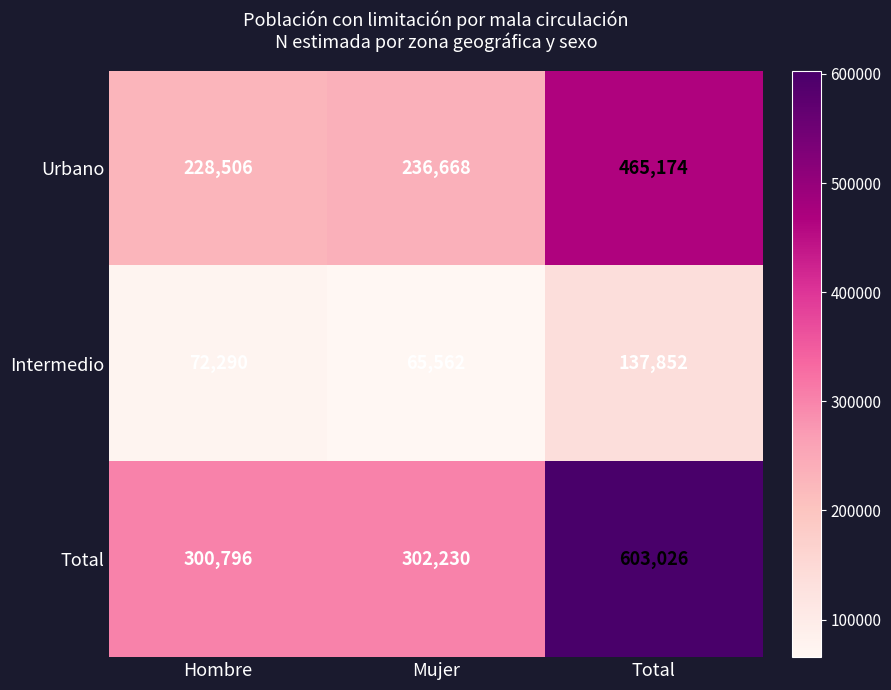

Which series changed the most between Mujer and Total?

Total